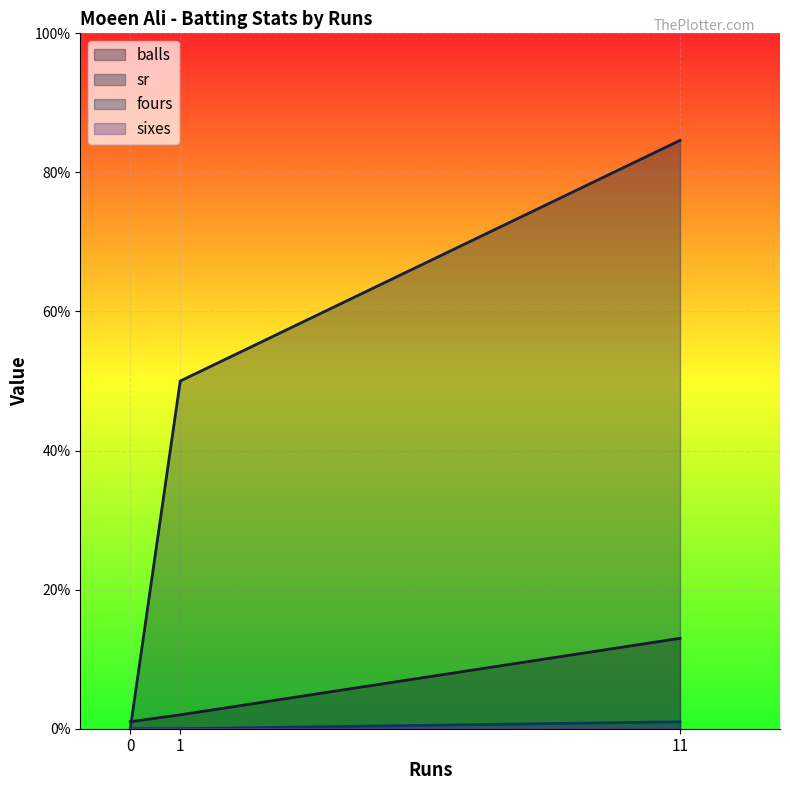

Which series changed the most between 1 and 11?

sr